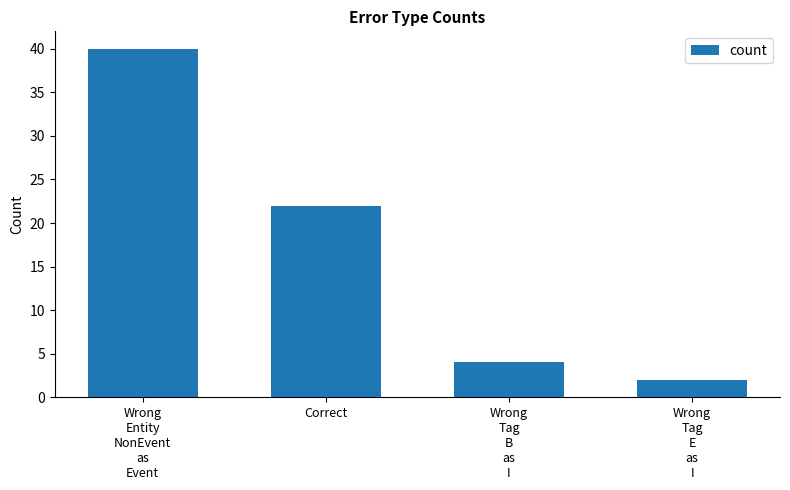

Approximately how many times larger is the value at Correct compared to Wrong
Tag
E
as
I?

11.0